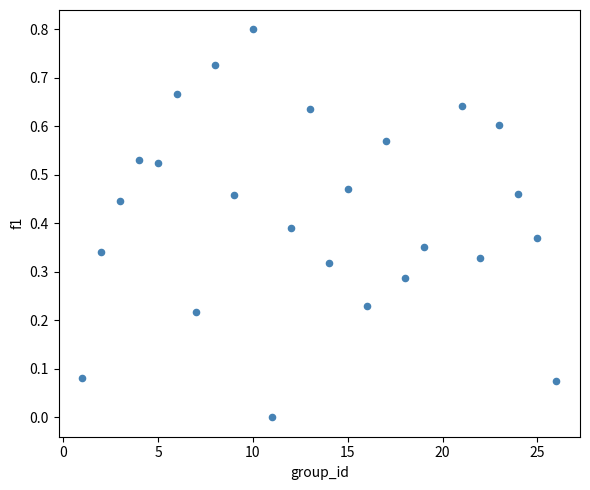

What is the range of Y values (max minus min)?

0.8